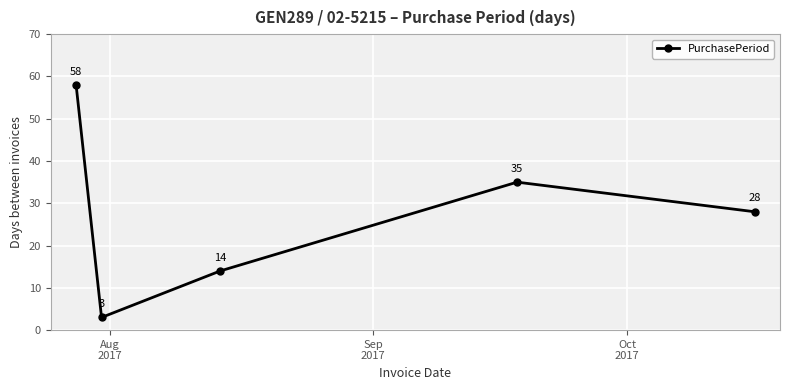

What is the average value?

28